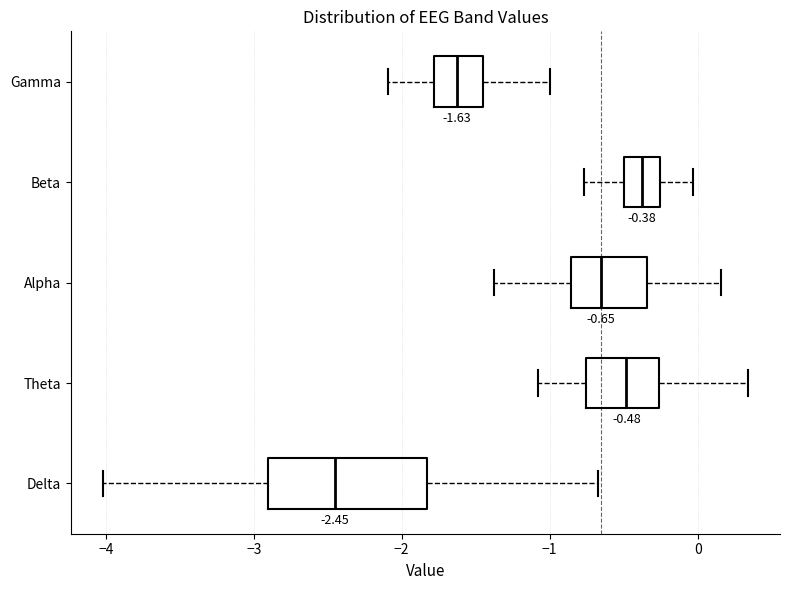

Which box's median line is the furthest to the left?

Delta